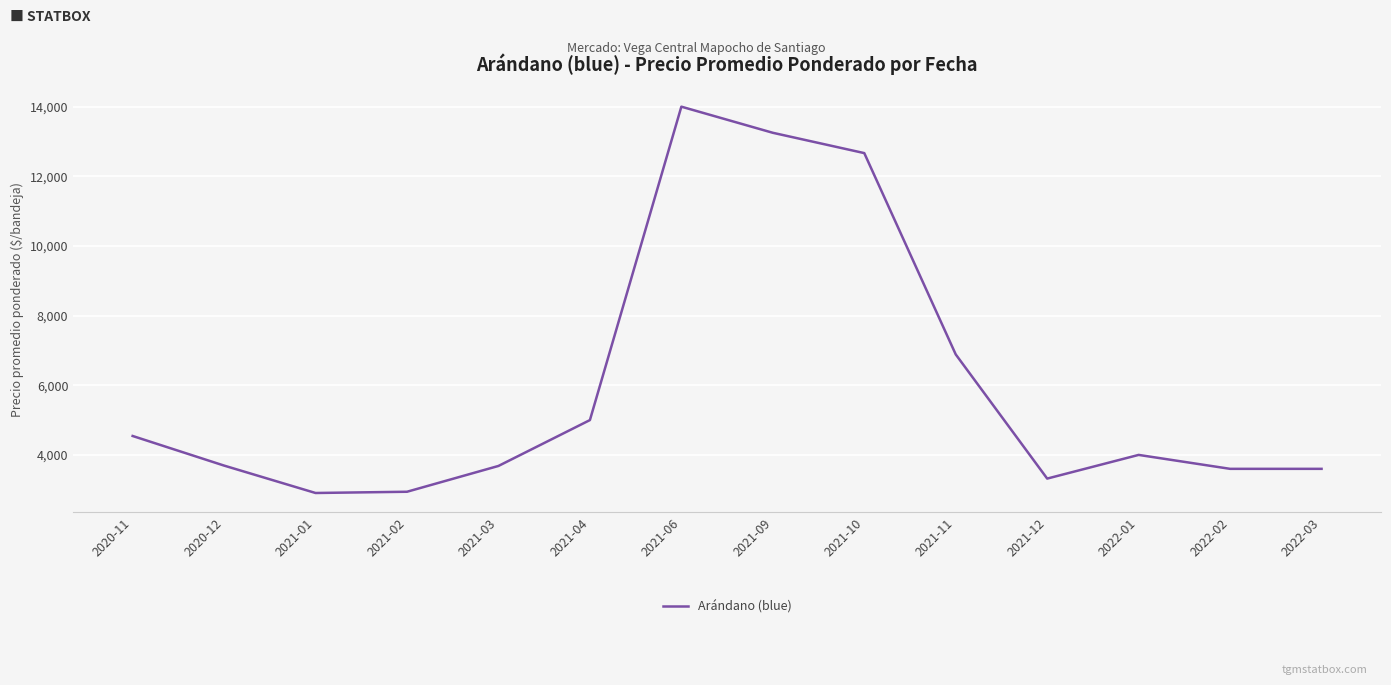

True or false: there are more than 0 points higher than both neighbors.

True